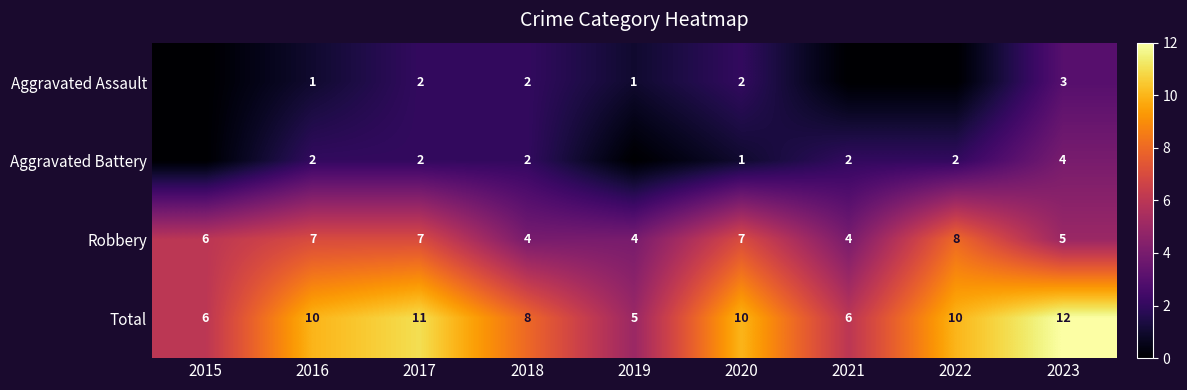

Is the value of Robbery at 2019 greater than the value of Aggravated Assault at 2020?

Yes